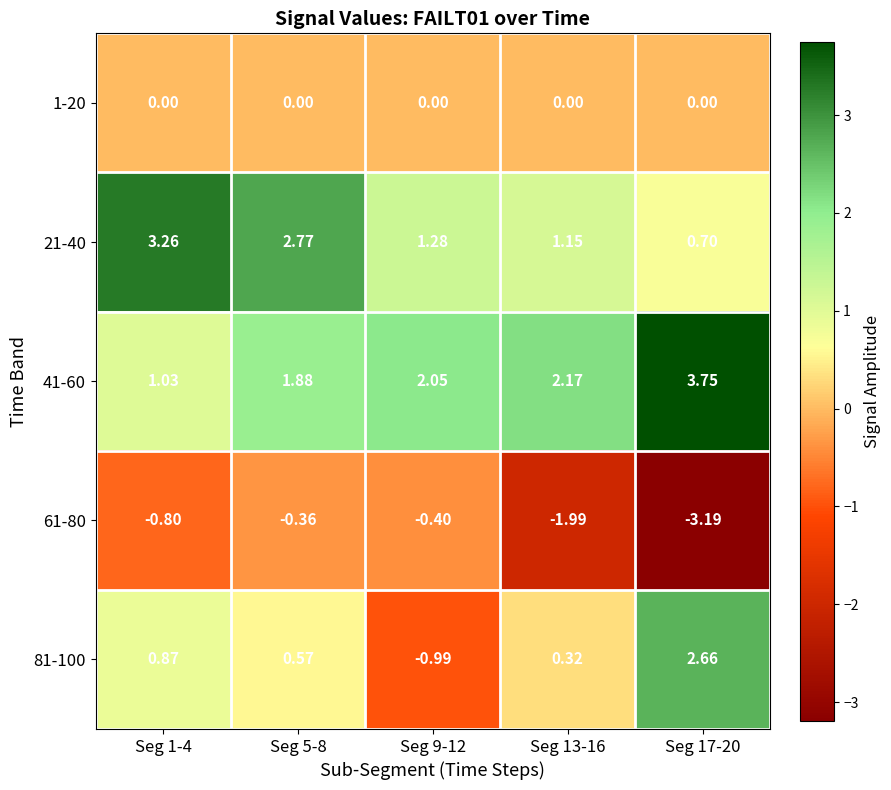

Is the value of 81-100 at Seg 13-16 greater than the value of 21-40 at Seg 1-4?

No